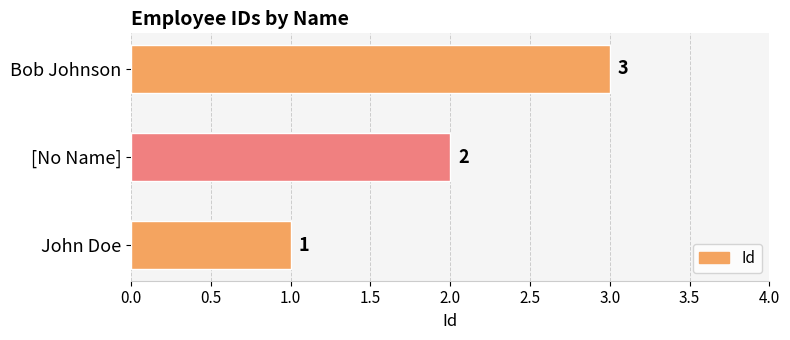

What is the average value?

2